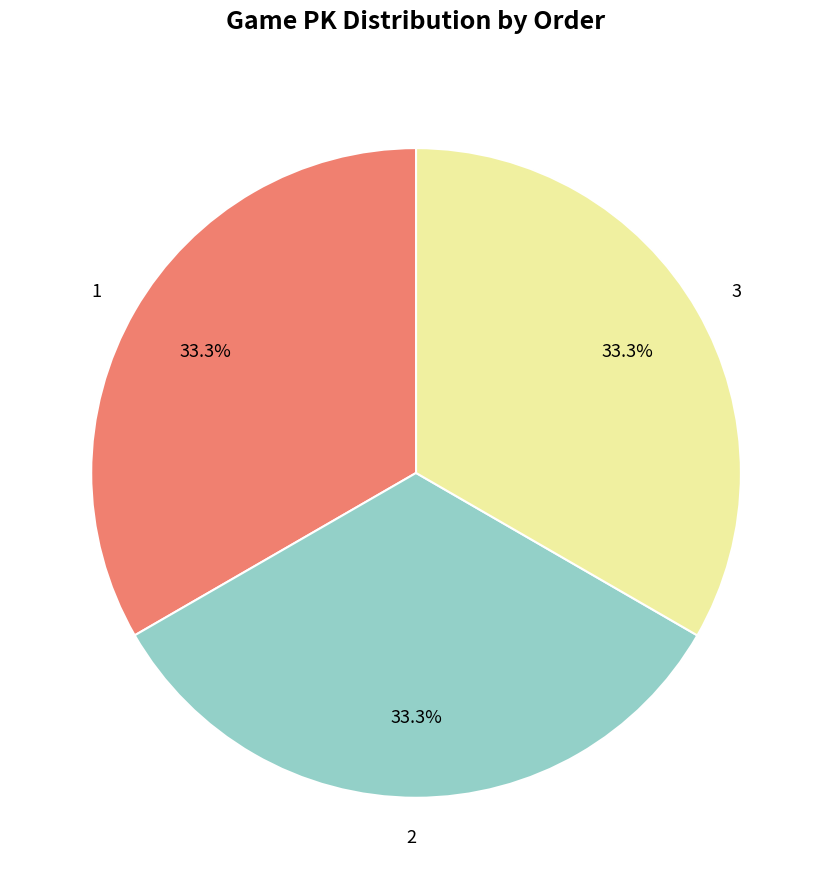

Does 3 represent more than half of the total?

No